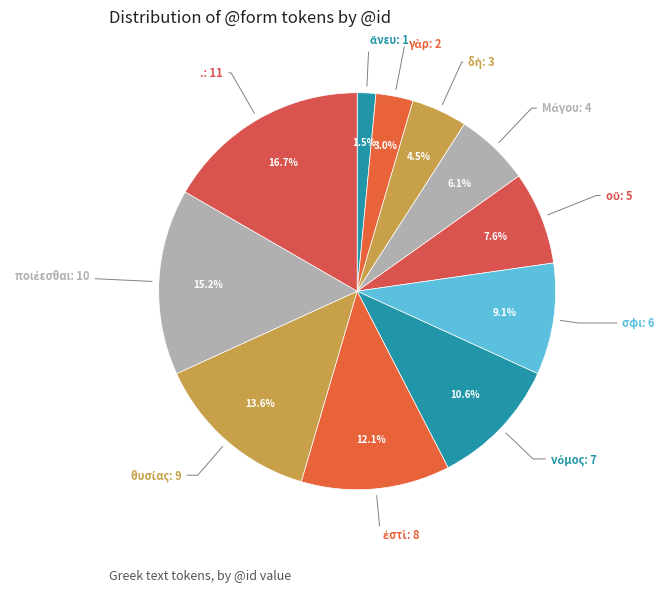

To the nearest percent, what is the average slice percentage?

9%